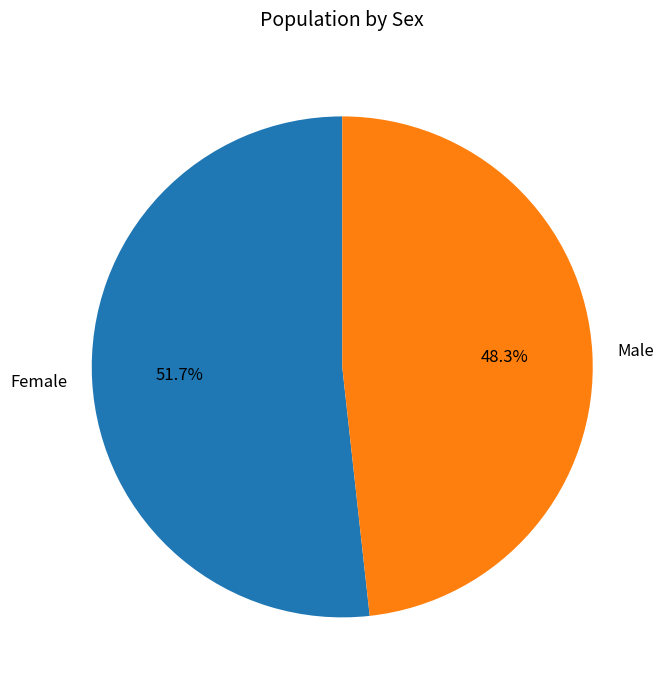

To the nearest percent, what percentage of the pie is Female?

52%